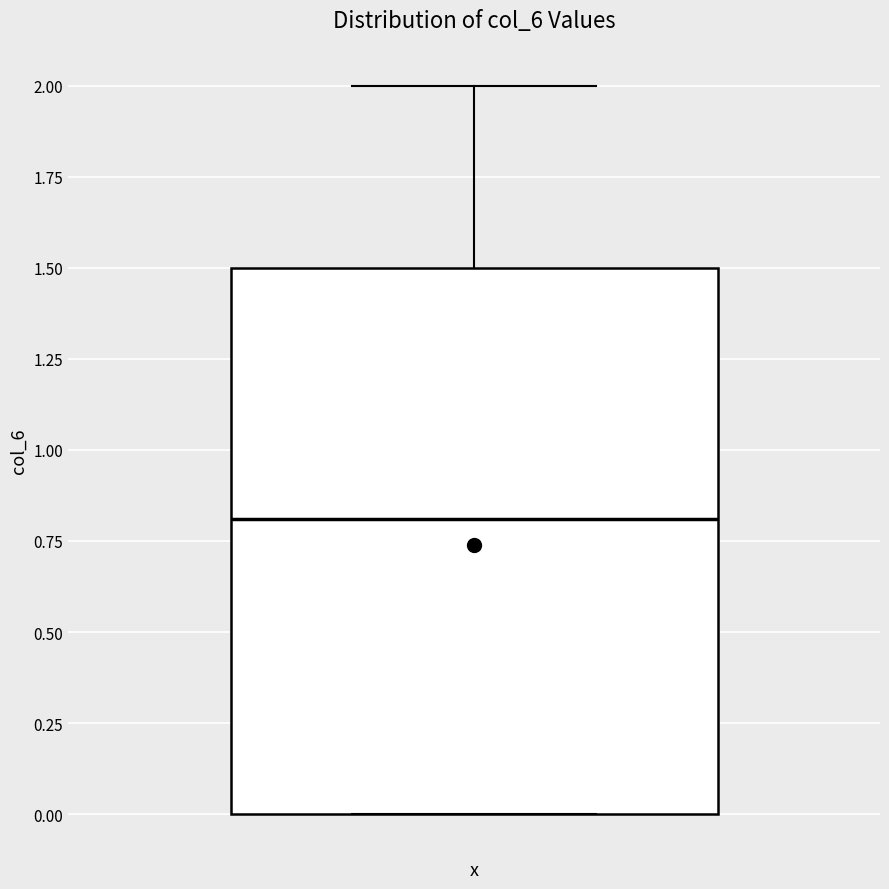

Read this box plot against the y-axis: the position of the median line, the range covered by the box, and the ends of both whiskers. The values are not printed on the chart, so give them approximately, as read against the axis.

median 0.8, box 0.0 to 1.5, whiskers 0.0 to 2.0